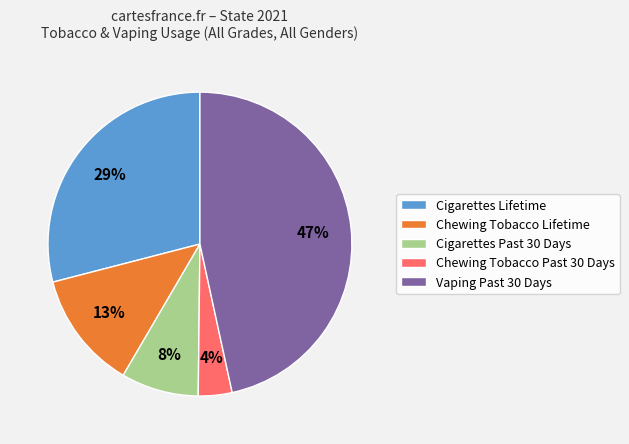

Which category has the smallest portion of the pie?

Chewing Tobacco Past 30 Days